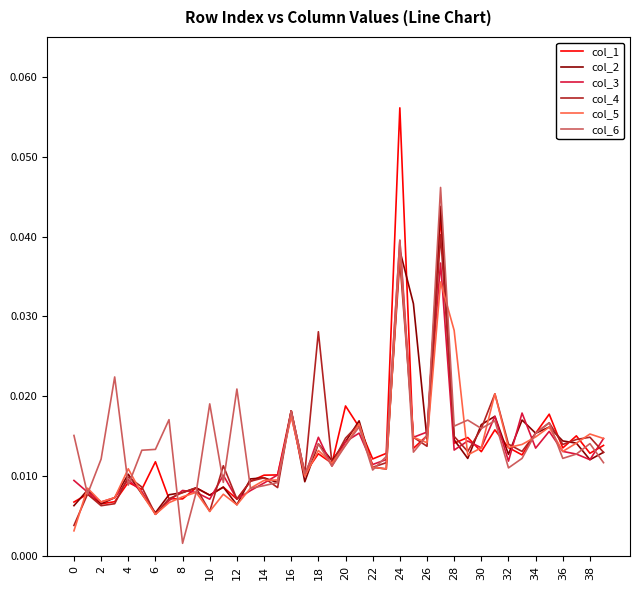

What are all the series names shown in the legend?

col_1, col_2, col_3, col_4, col_5, col_6